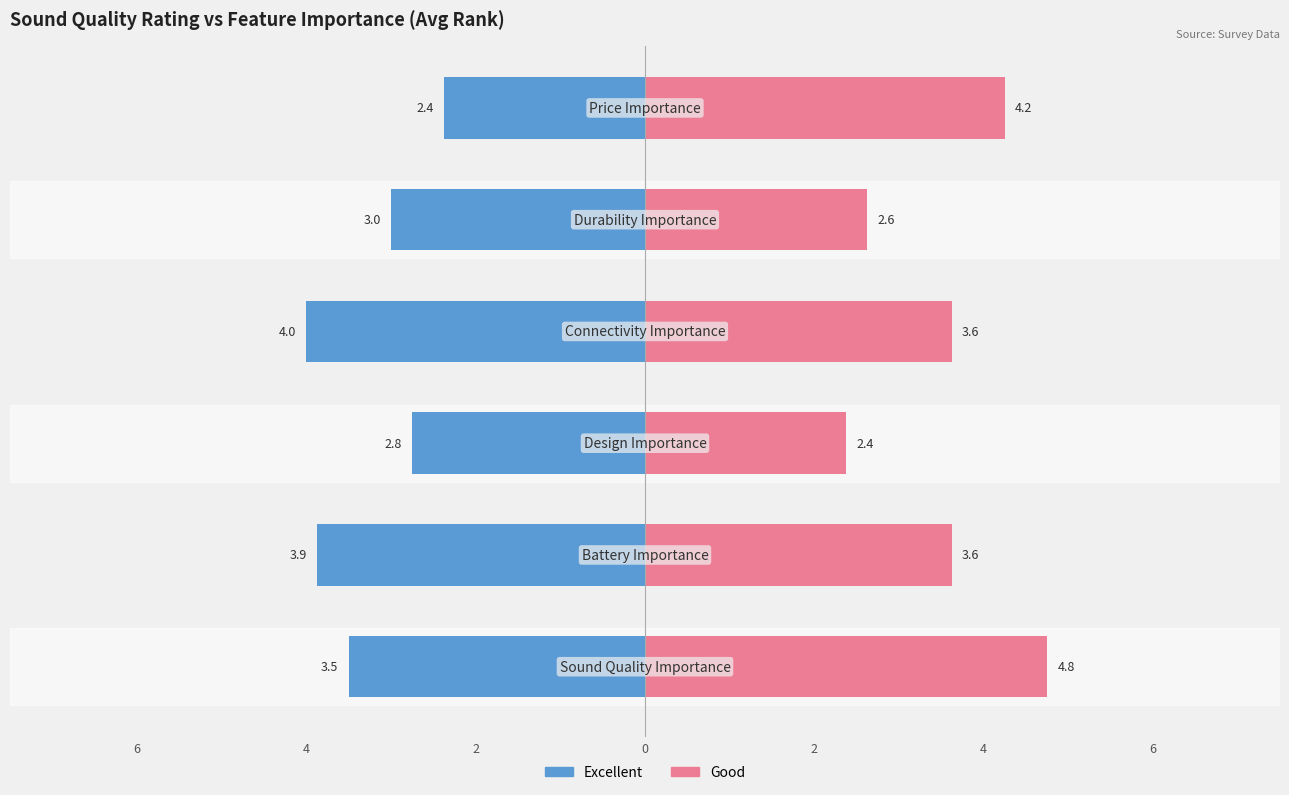

Is it true that Excellent equals -4.4 at 2?

False